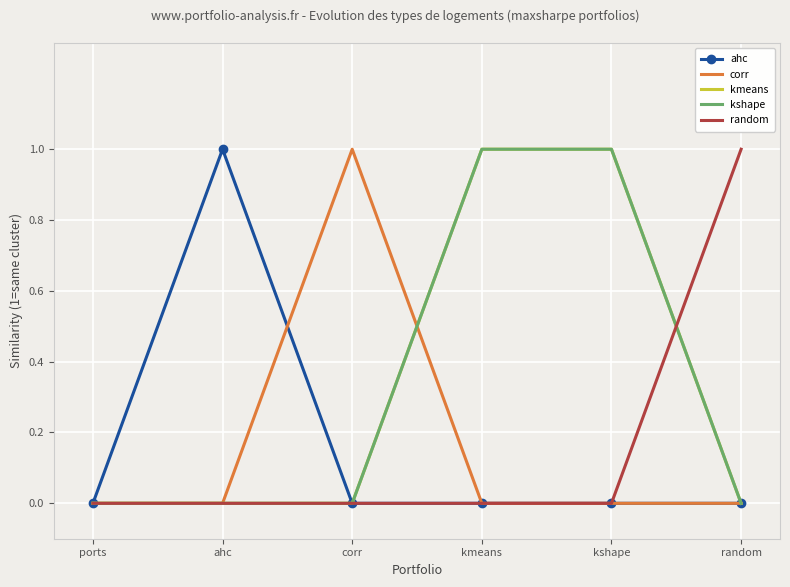

How many positive values does the corr series have?

1